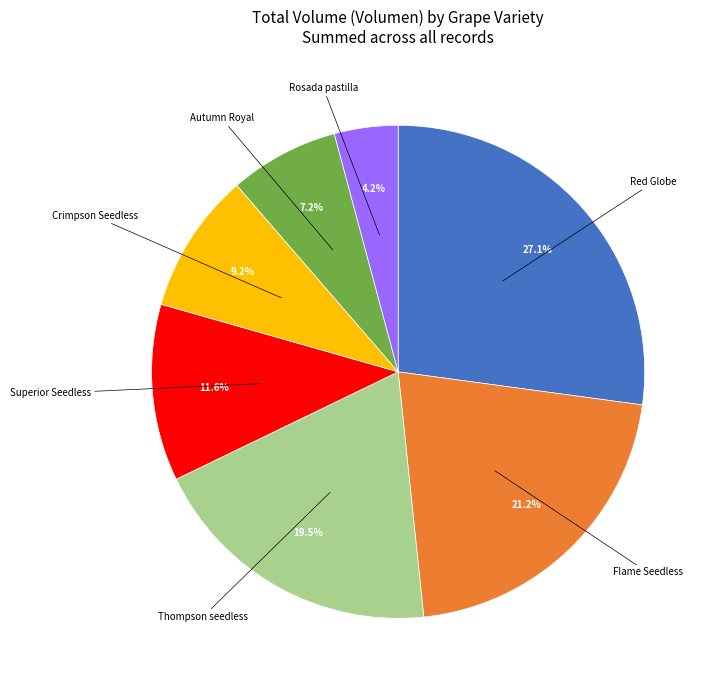

Does any single category account for the majority?

No